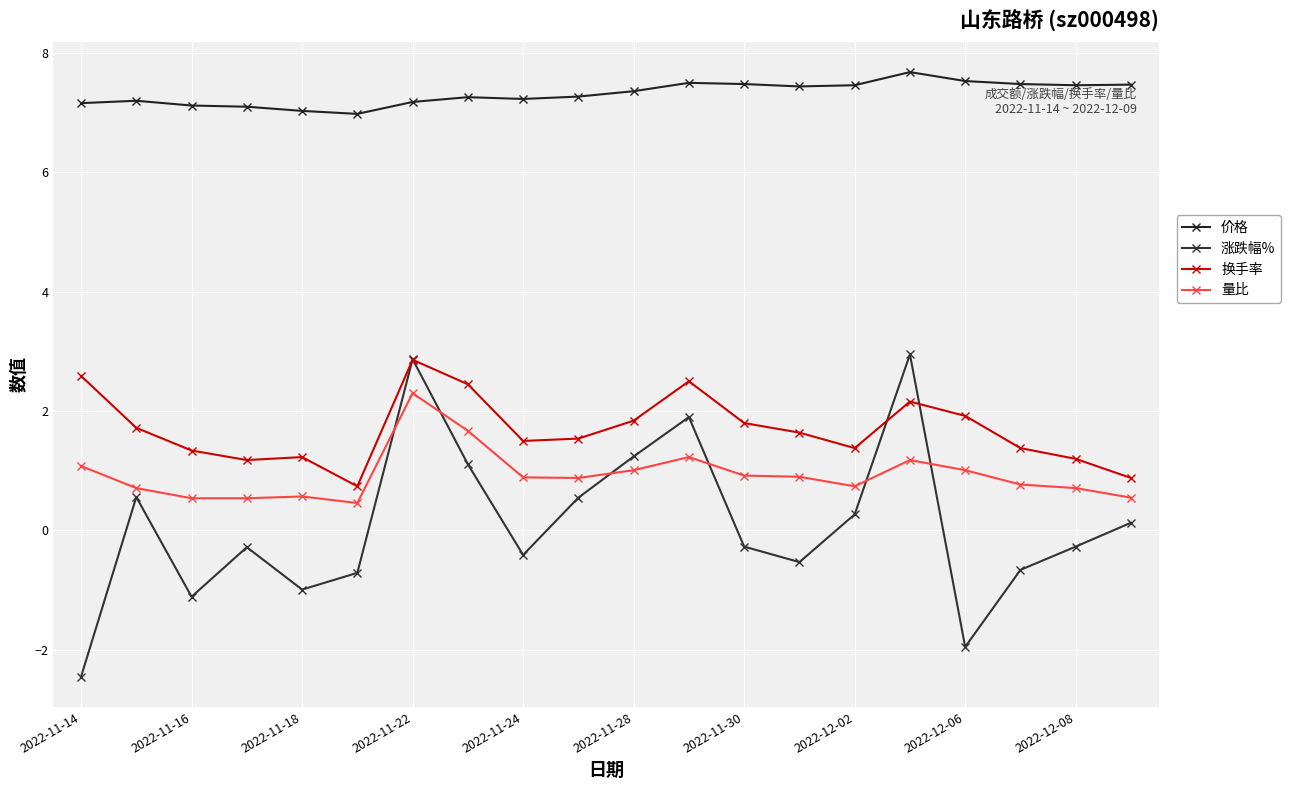

How many data points does each series have?

20